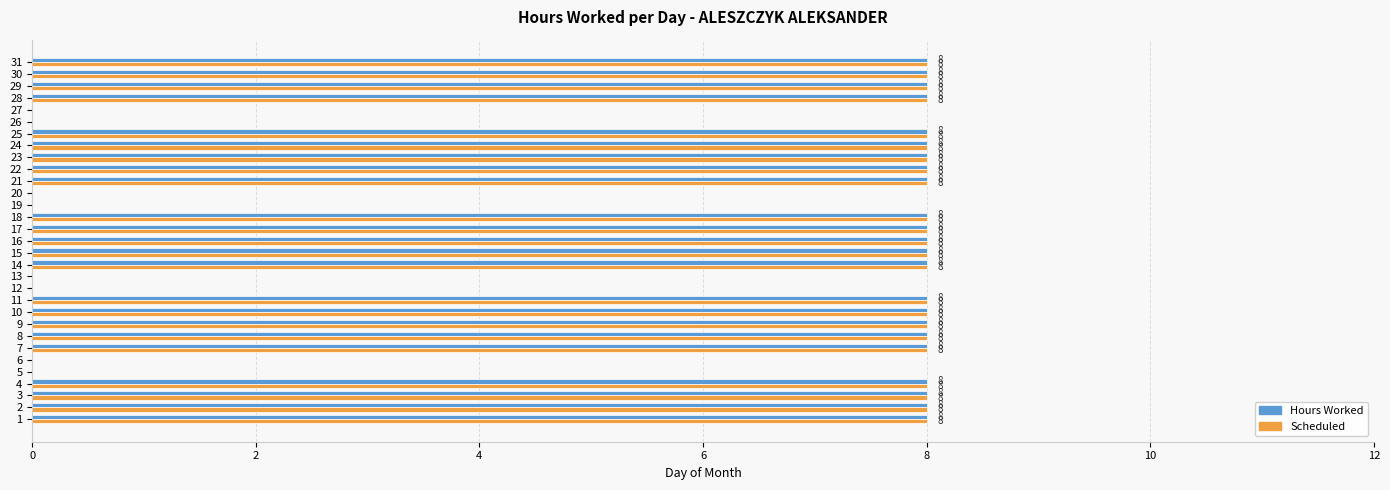

What is the sum of the Scheduled values at 8 and 26?

8